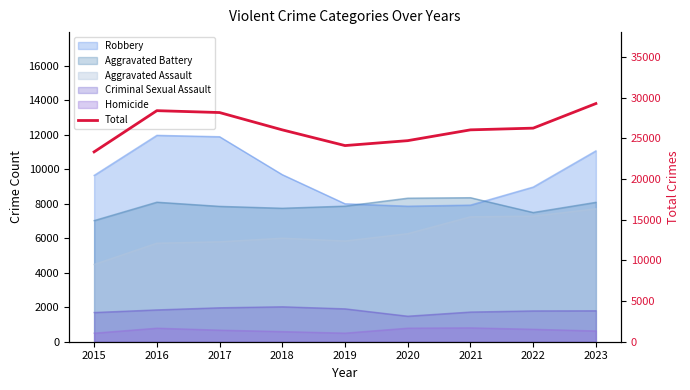

List the labels in order of value, largest first.

2023, 2016, 2017, 2022, 2021, 2018, 2020, 2019, 2015